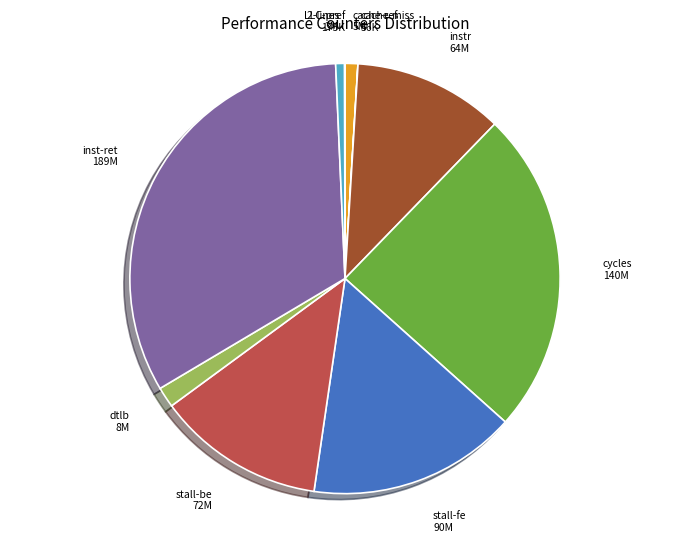

Is it true that dtlb is 15% of the pie?

False